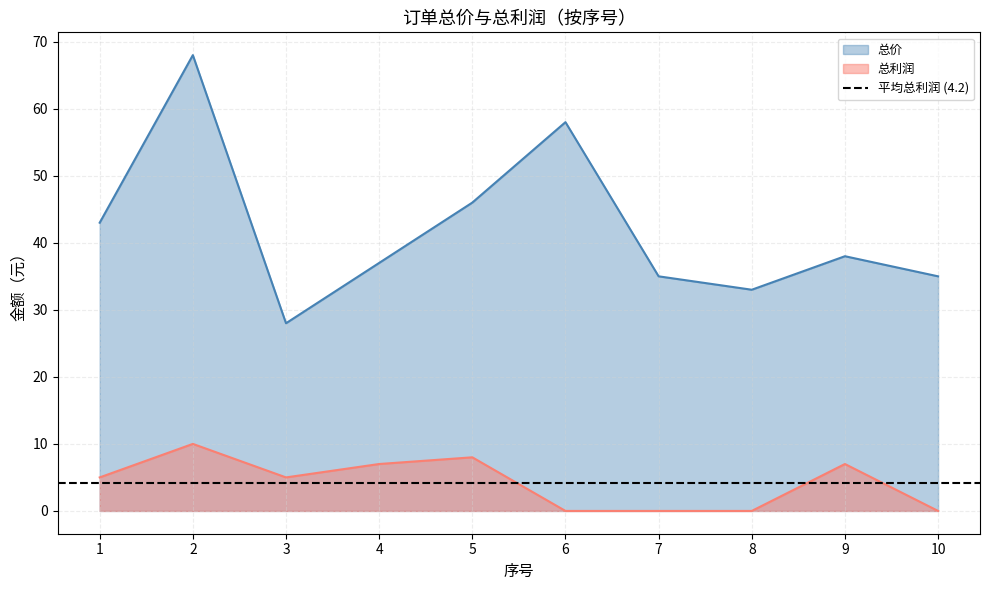

List the series in order of their peak value, lowest first.

总利润, 总价